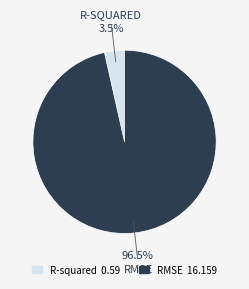

Is there any slice that represents more than half of the pie?

Yes